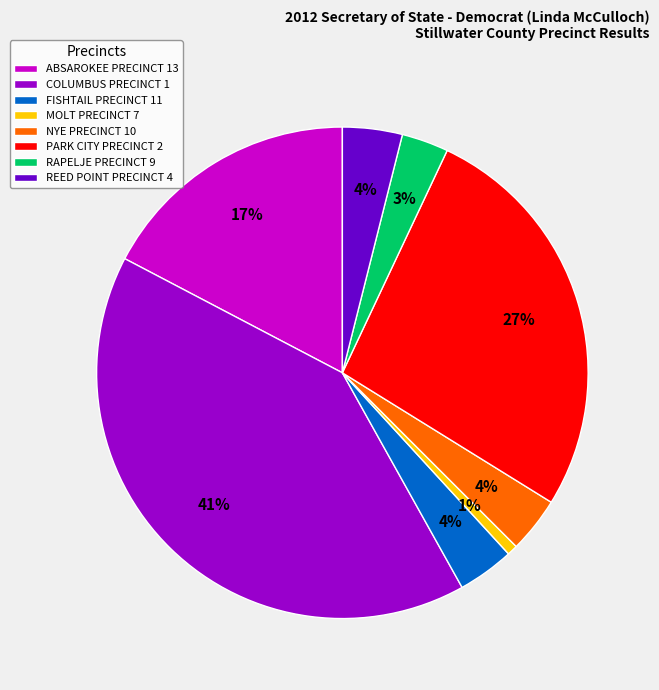

Does any single category account for the majority?

No